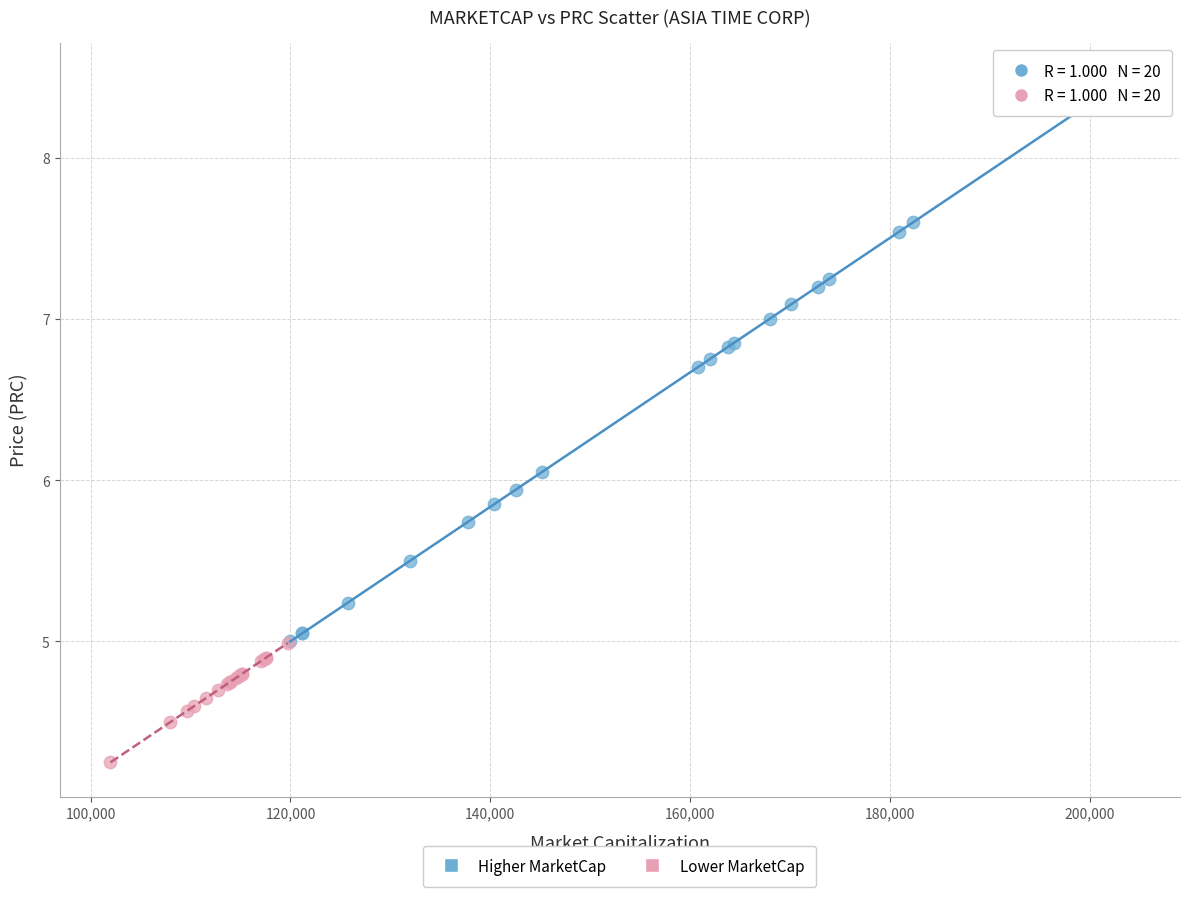

What are all the series names shown in the legend?

Higher MarketCap, Lower MarketCap